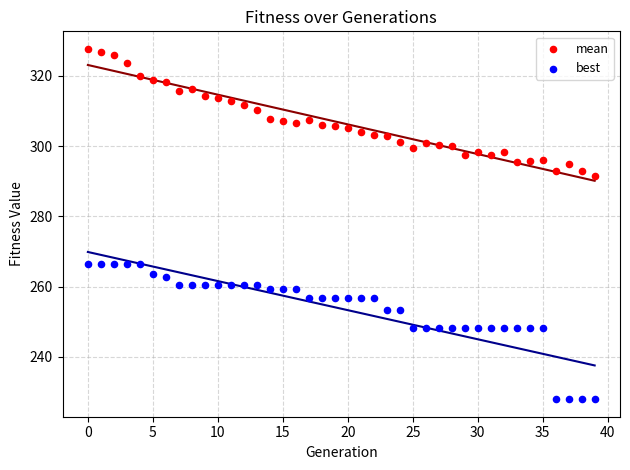

What are all the series names shown in the legend?

mean, best